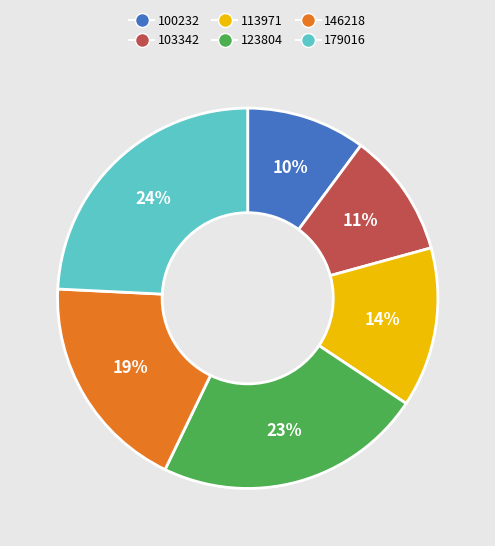

What is the largest slice in the pie chart?

179016